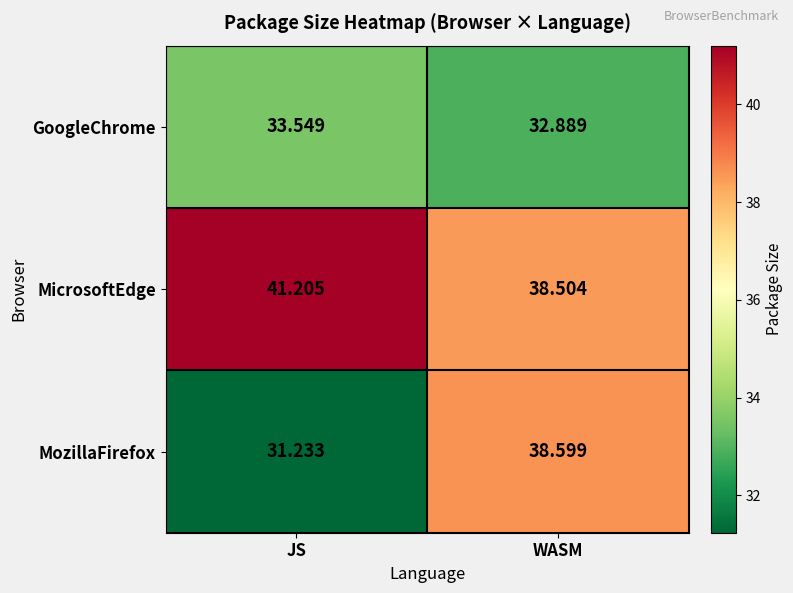

List the labels in order of GoogleChrome value, largest first.

JS, WASM